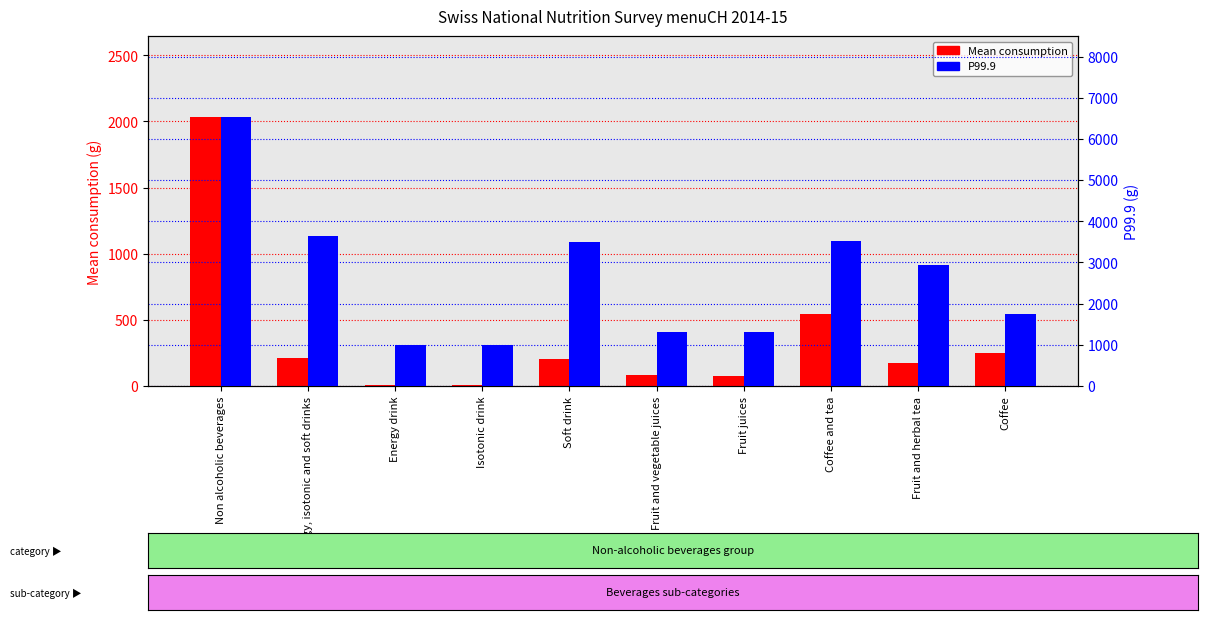

At which label is Mean consumption closest to 1020?

Coffee and tea